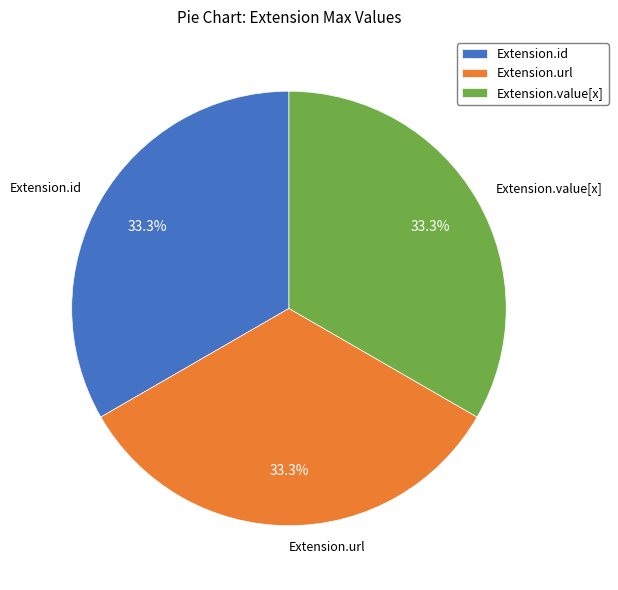

True or false: Extension.url accounts for 99% of the total.

False